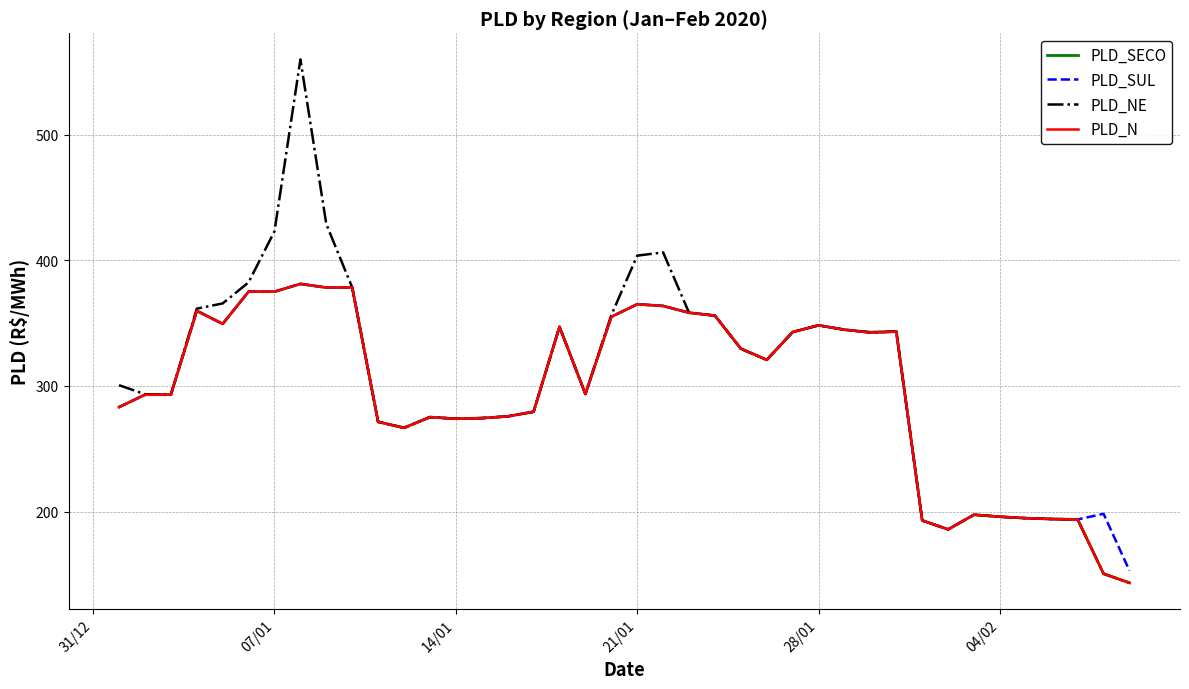

Does the chart have visible grid lines?

Yes